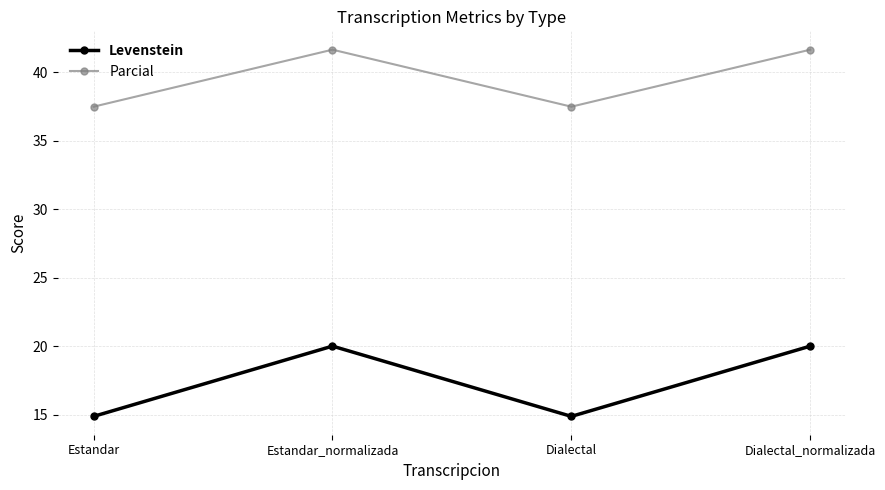

At which category does Parcial reach its first local valley?

Dialectal